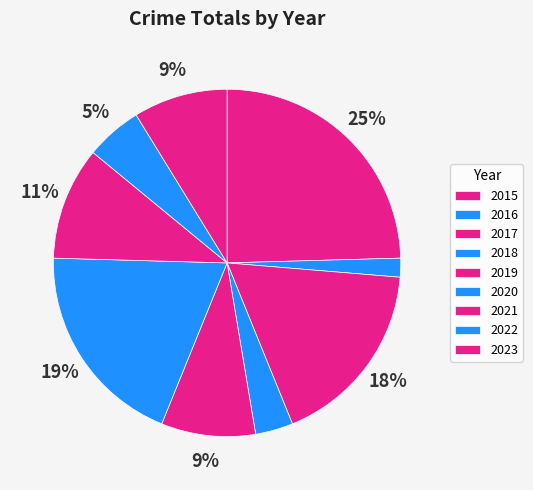

Is there a majority slice in this chart?

No